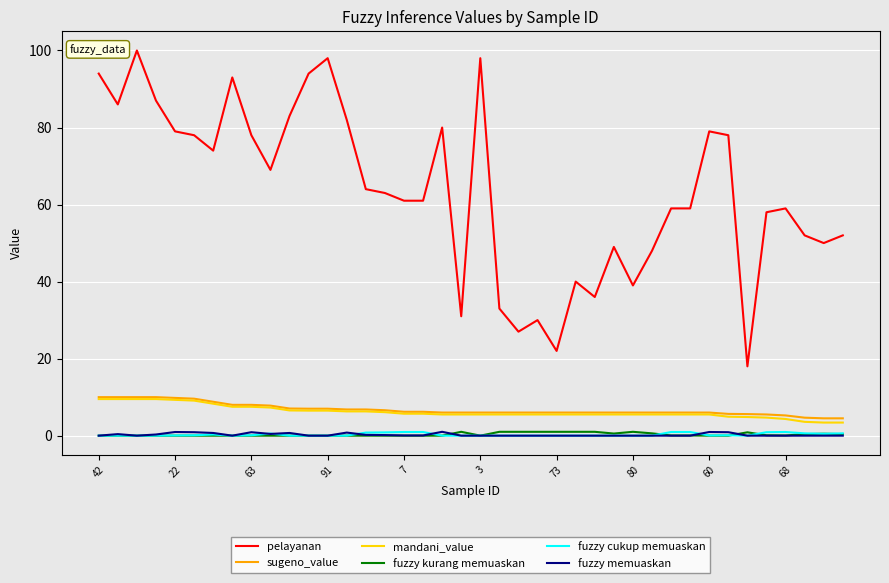

At how many categories does at least one series exceed 55?

26